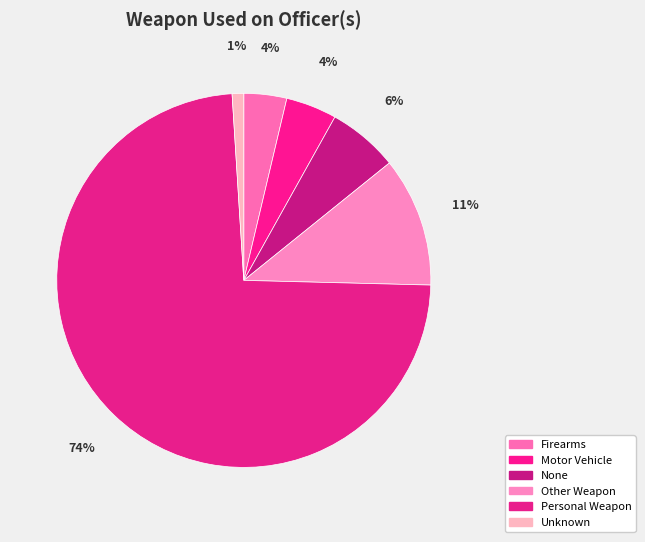

Rank the categories by value from highest to lowest.

Personal Weapon, Other Weapon, None, Motor Vehicle, Firearms, Unknown